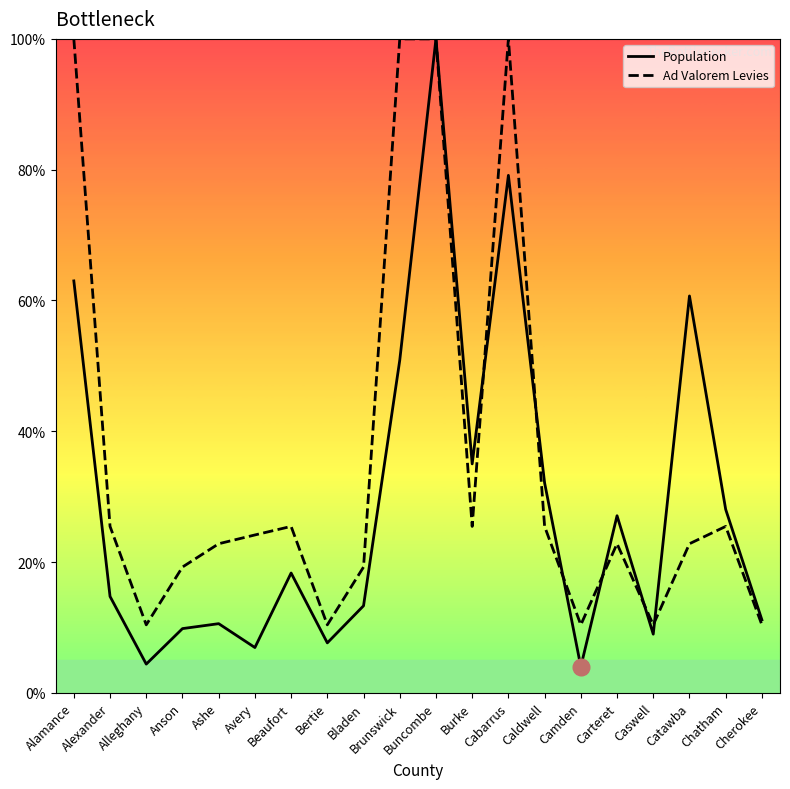

At Caldwell, list the series in order from smallest to largest.

Ad Valorem Levies, Population